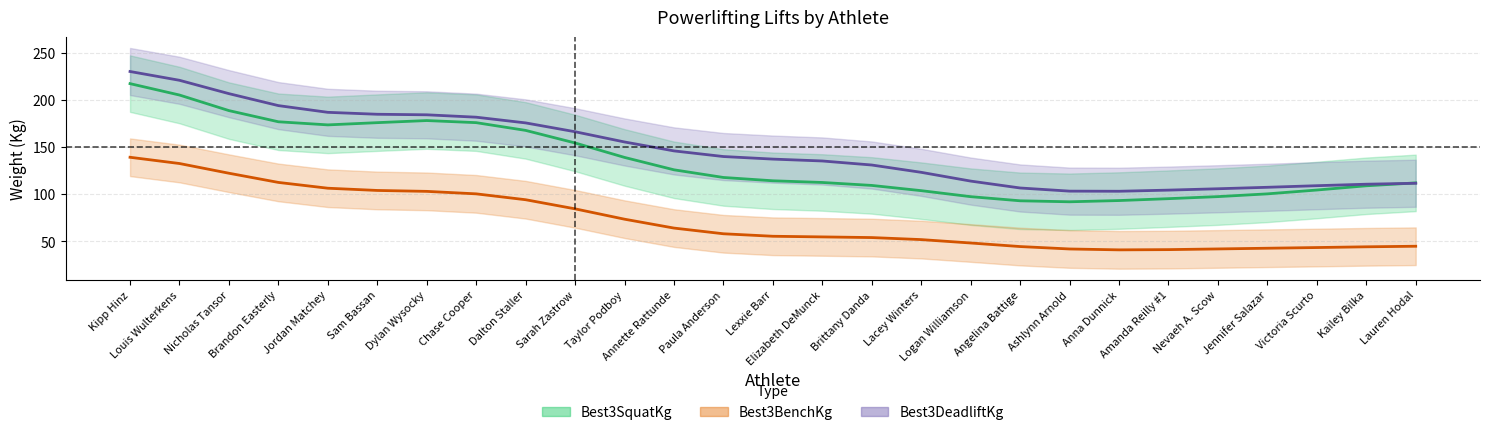

What is the label of the 2nd point from the right?

Kailey Bilka